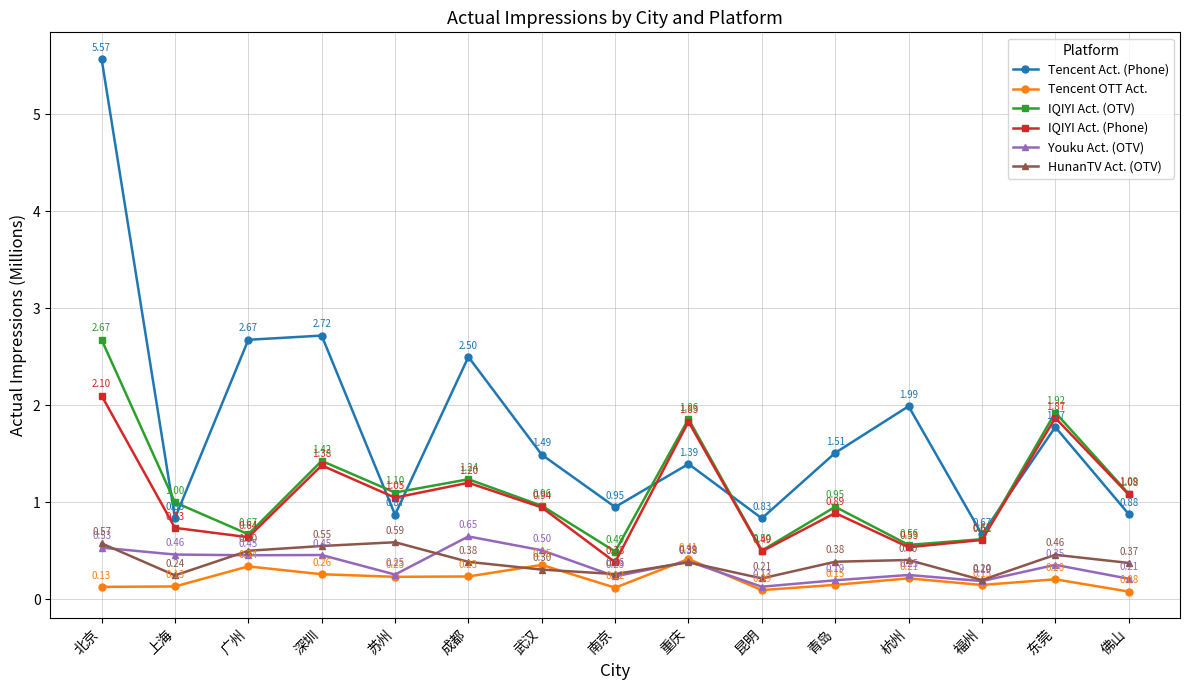

Does the chart display data point markers on the line(s)?

Yes